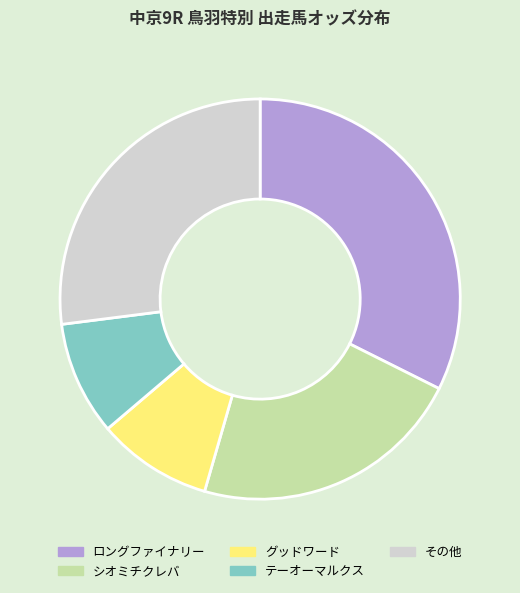

Does any single category account for the majority?

No